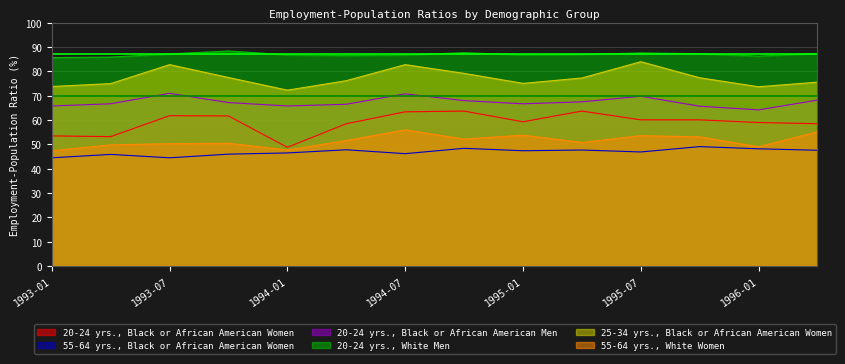

Which has a higher value, 1993-04 or 1993-07?

1993-07